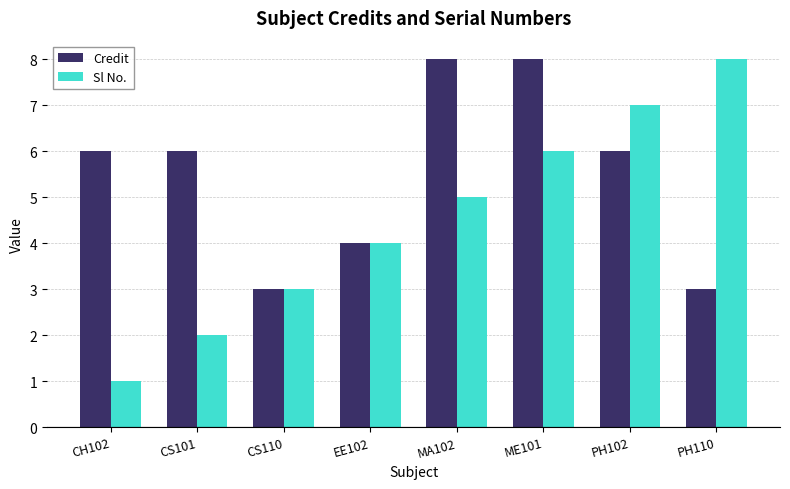

List the series in order of their overall mean, lowest first.

Sl No., Credit